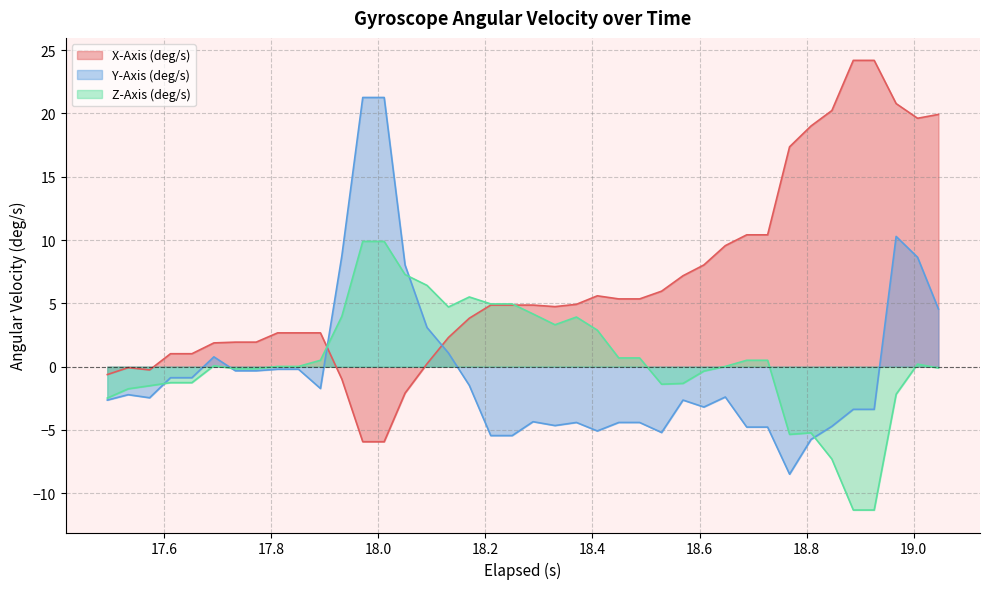

What is the minimum value for Z-Axis (deg/s)?

-11.3